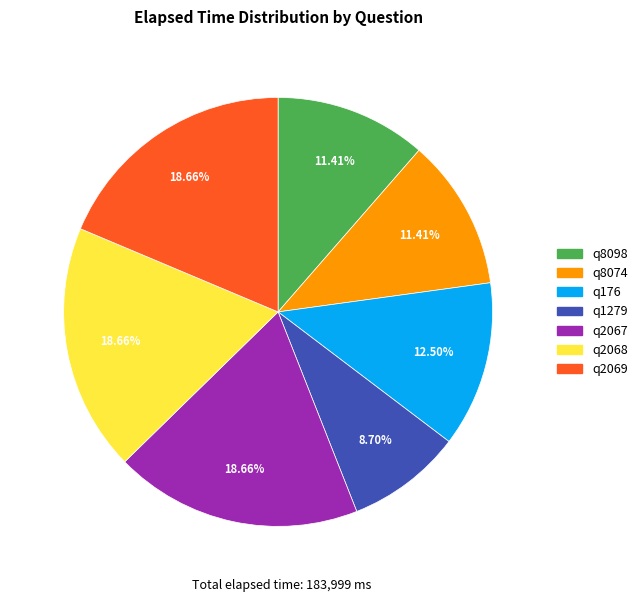

Is there a majority slice in this chart?

No